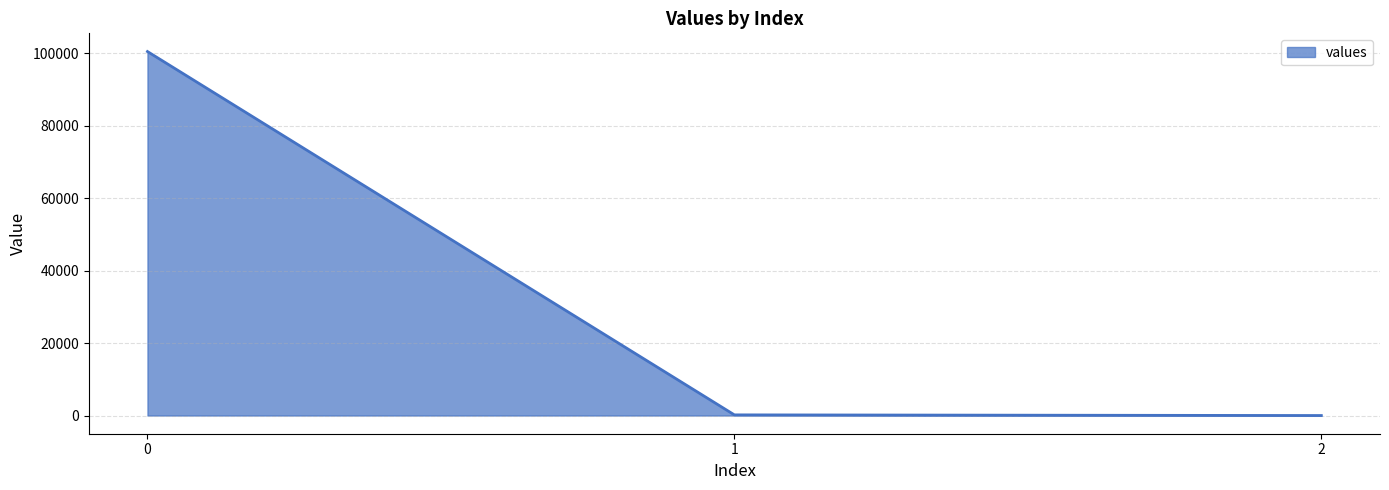

What is the sum of all values?

100608.8